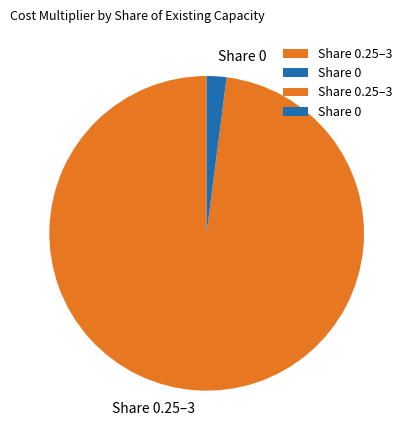

Is there a majority slice in this chart?

Yes